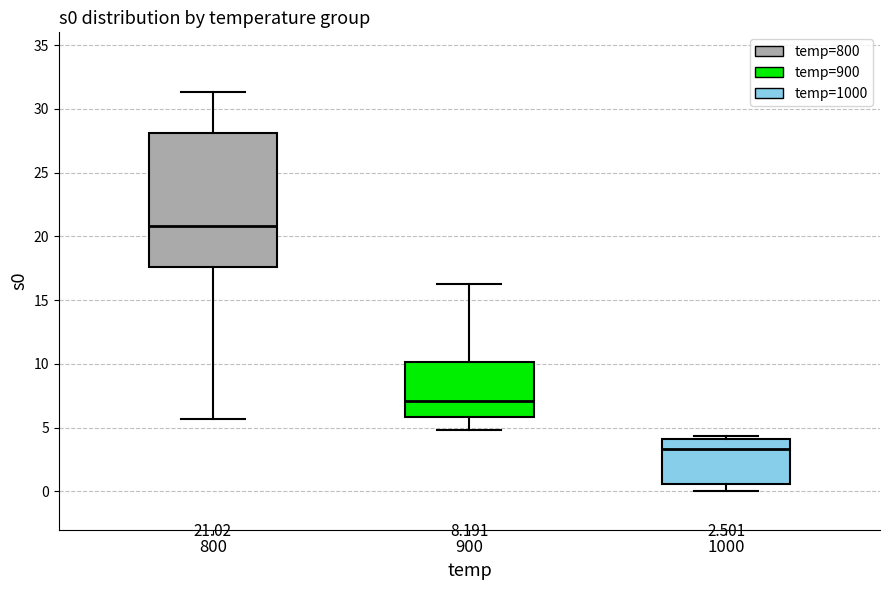

Which box's median line is the lowest?

1000